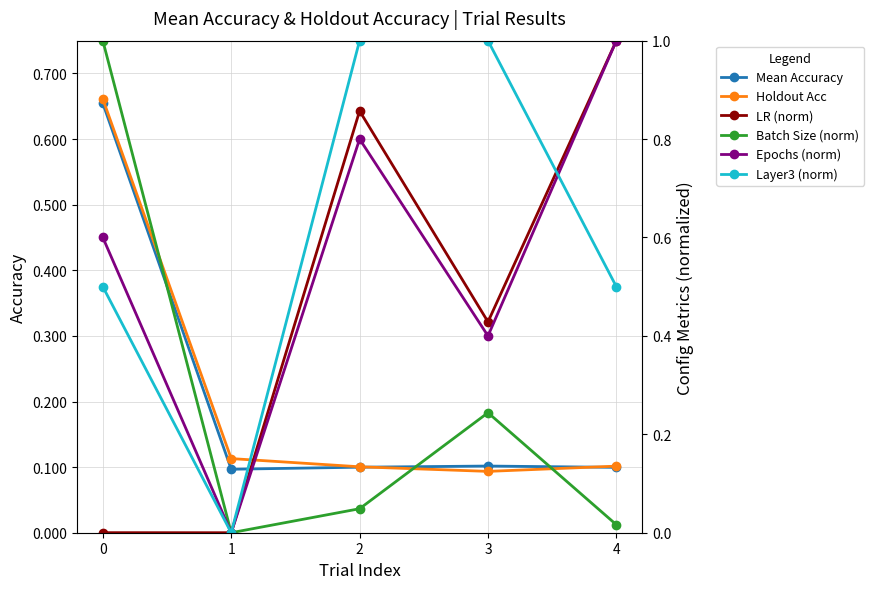

What is the value of the Layer3 (norm) point at the 1st from the left?

0.5